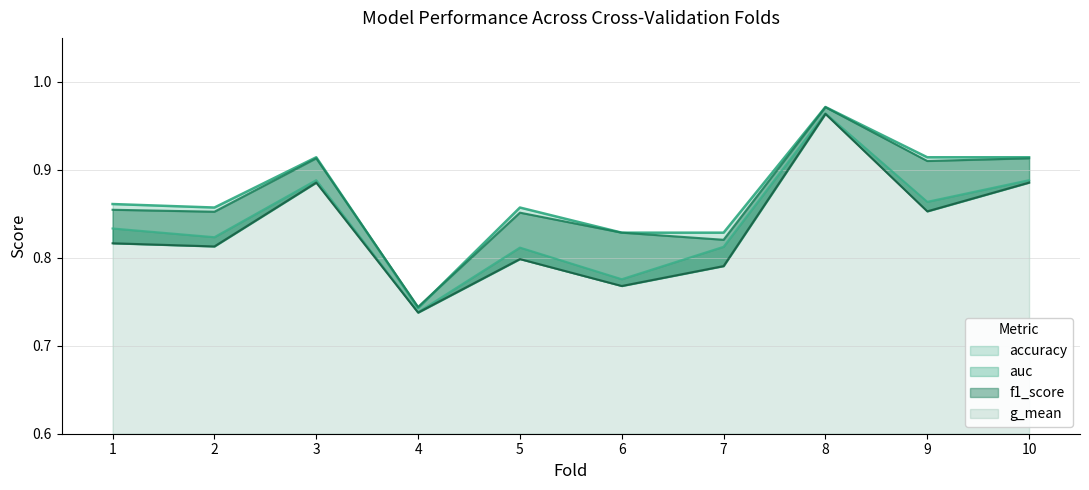

True or false: auc and f1_score cross at least once.

False